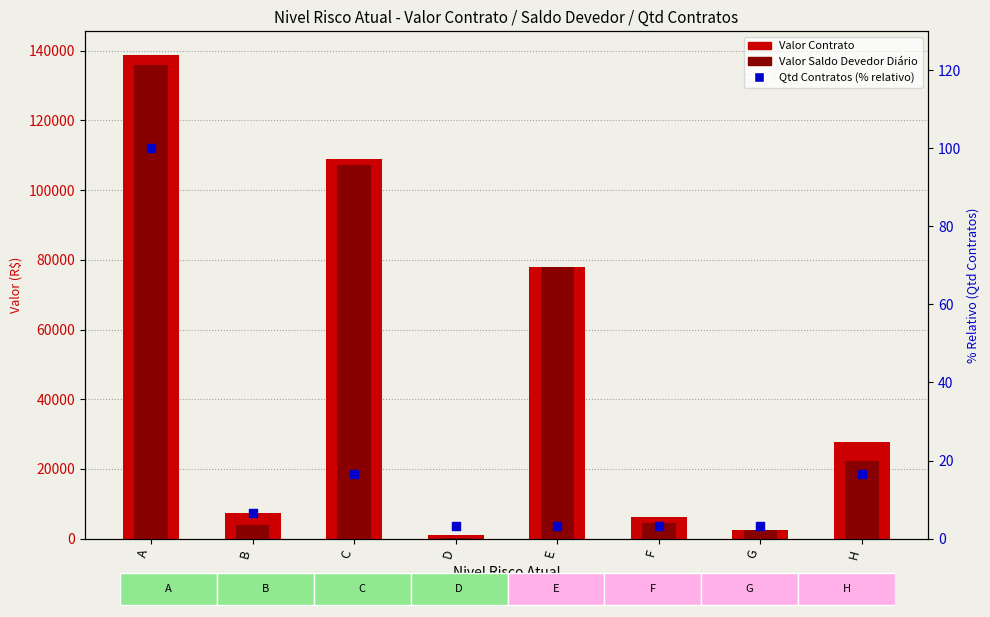

Which series has the largest Y range (max minus min)?

Valor Contrato